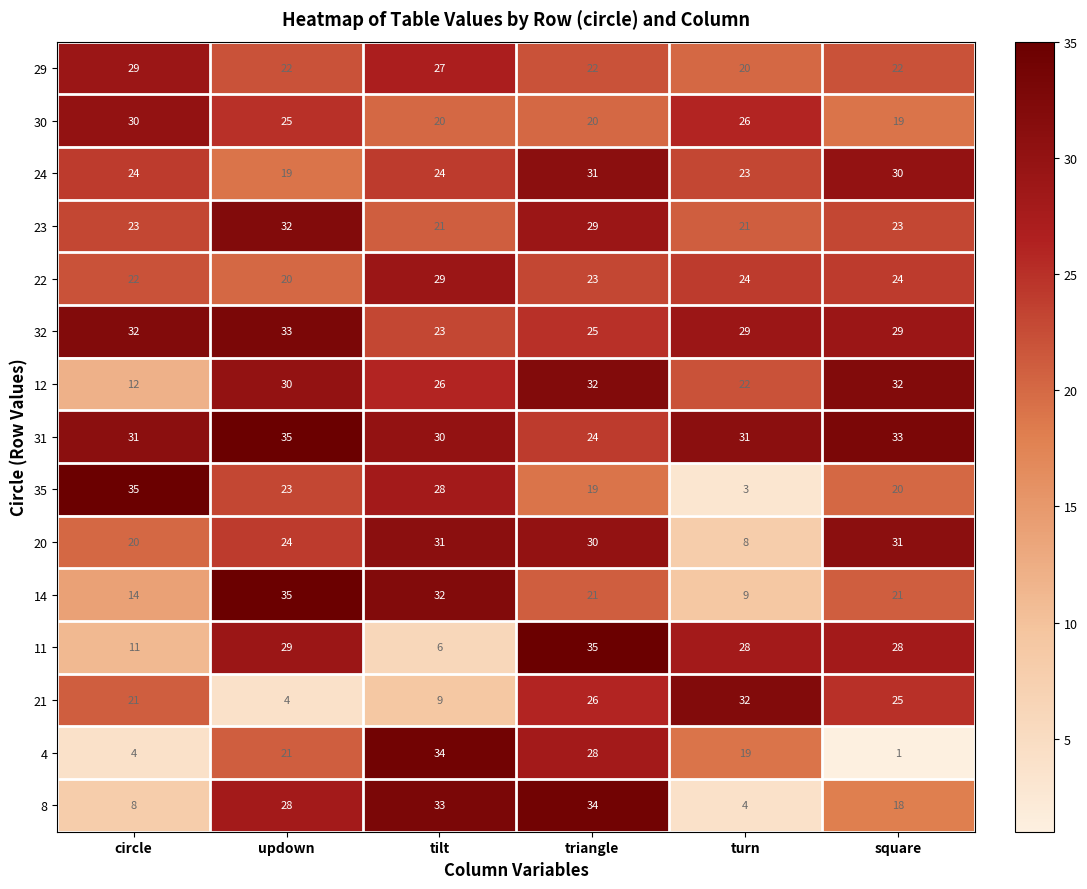

Which series has the widest spread of values?

4